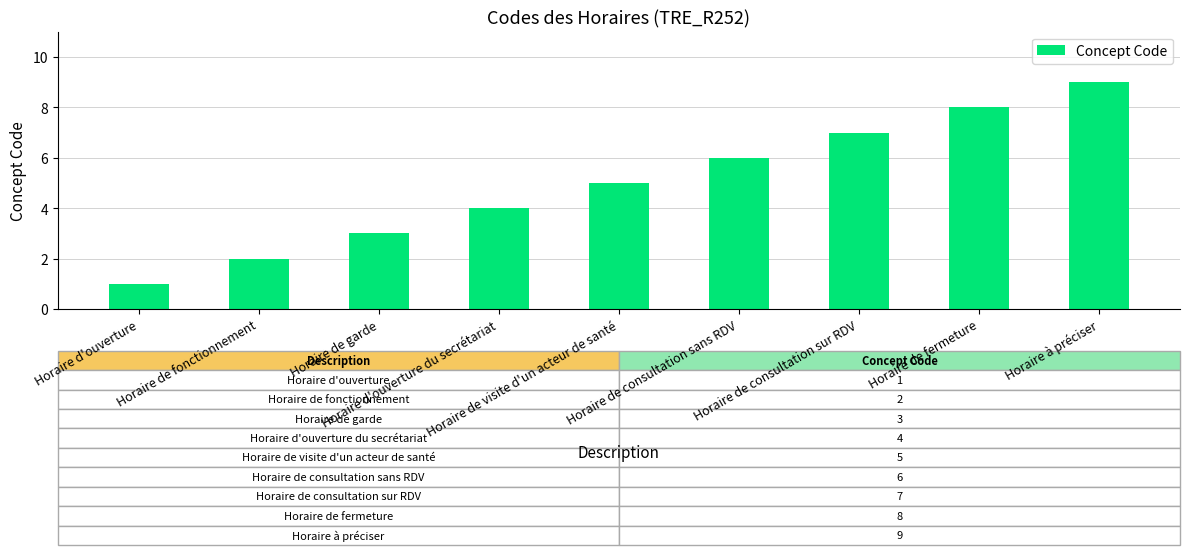

What is the difference between the values at Horaire d'ouverture du secrétariat and Horaire à préciser?

5